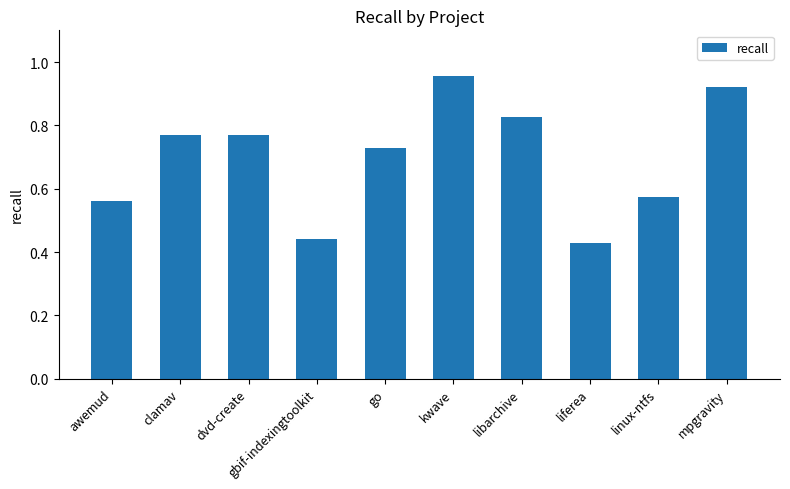

What is the difference between the values at kwave and gbif-indexingtoolkit?

0.5